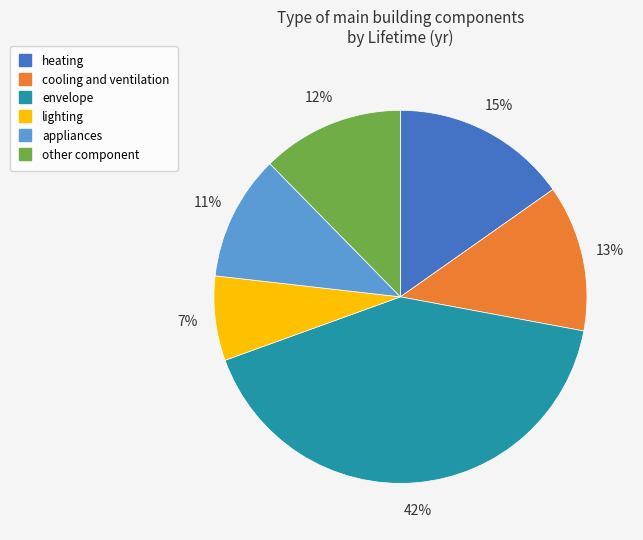

To the nearest percent, what is the difference between the lighting and other component slice percentages?

5%